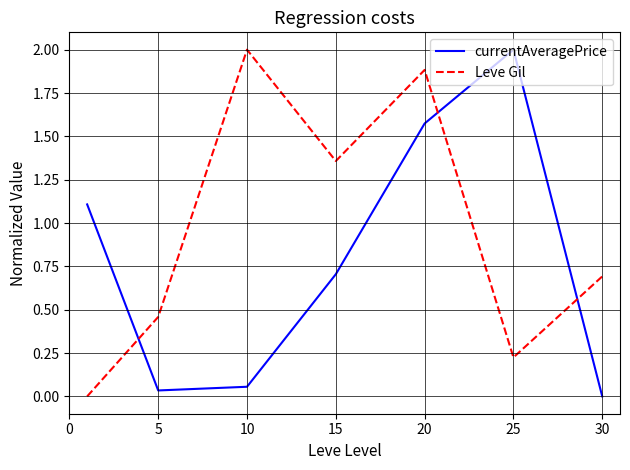

After their last crossing, which series has the higher values: Leve Gil or currentAveragePrice?

Leve Gil